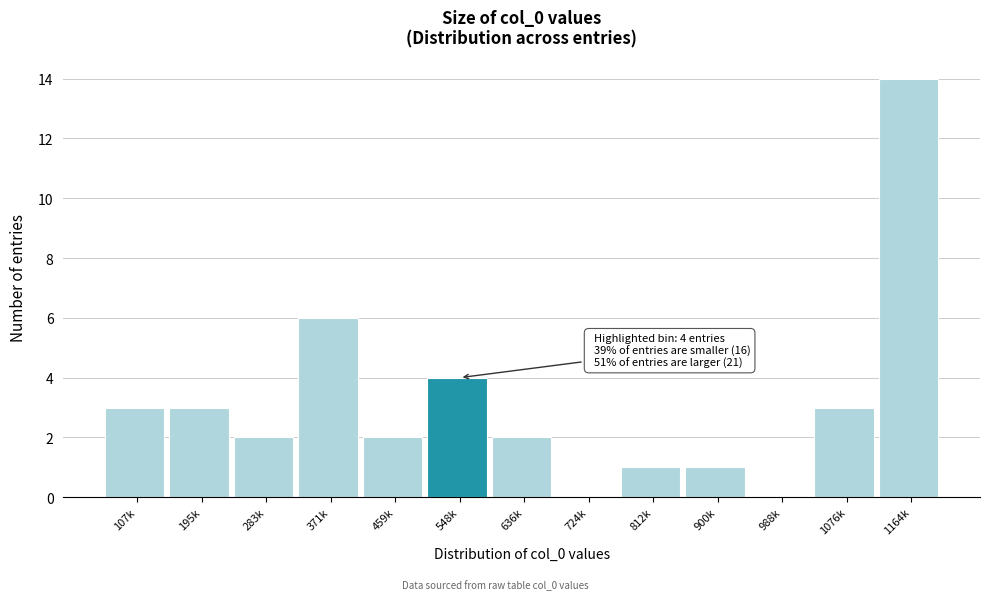

Reading right to left, transcribe all the data shown in this chart.

1164k=14	1076k=3	988k=0	900k=1	812k=1	724k=0	636k=2	548k=4	459k=2	371k=6	283k=2	195k=3	107k=3